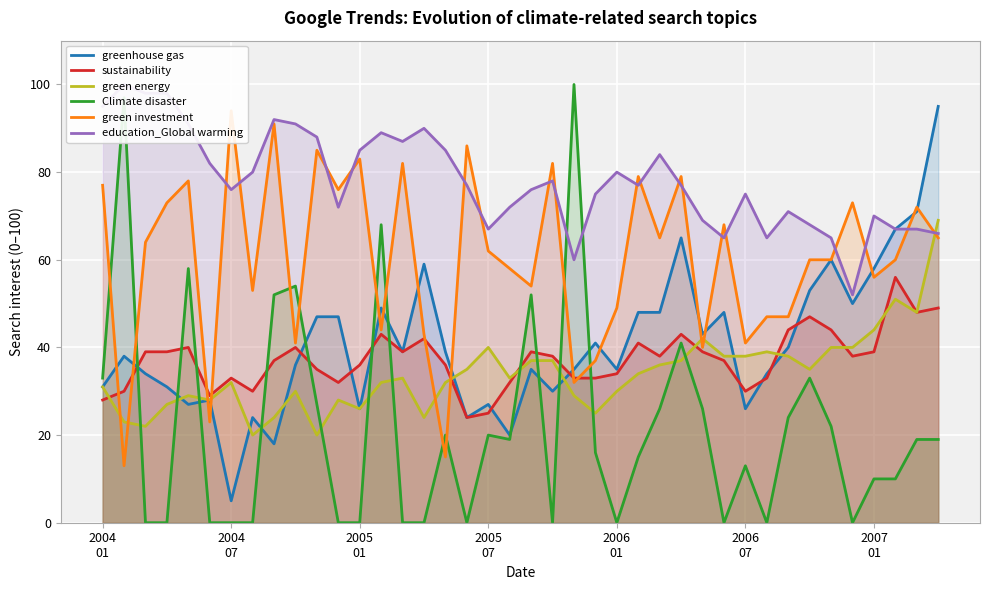

At which label is green energy closest to 44?

2007
01